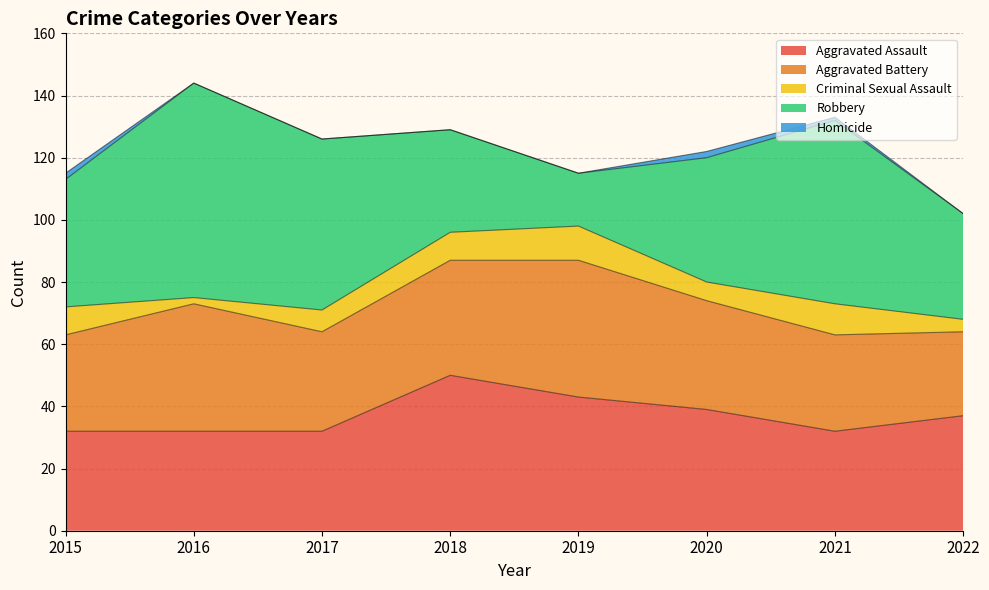

True or false: Criminal Sexual Assault and Homicide intersect in this chart.

False